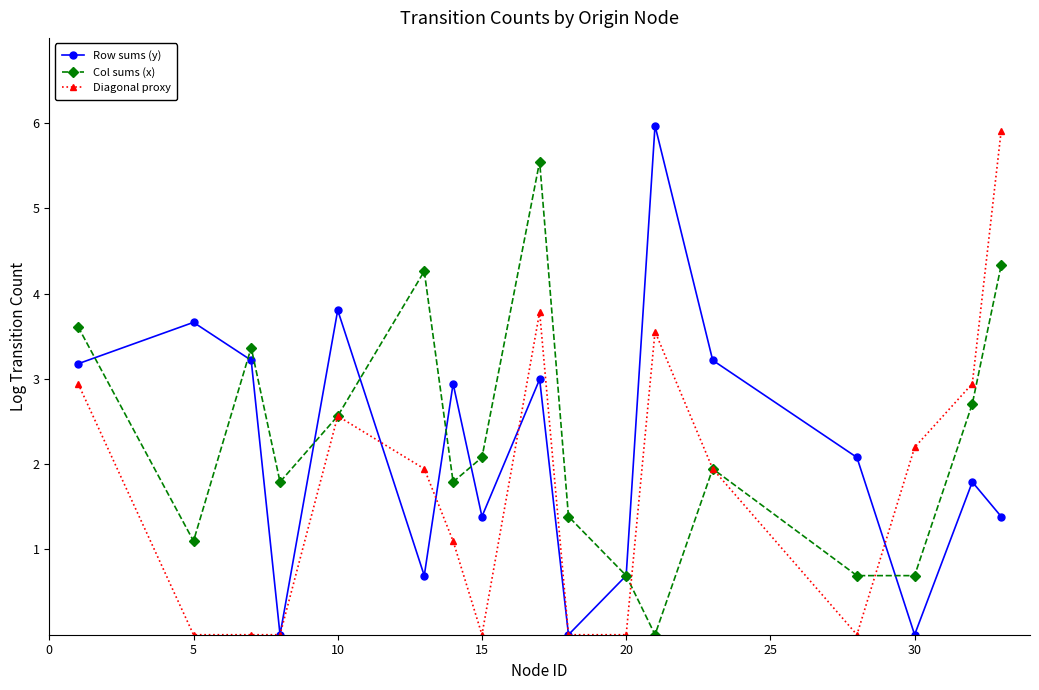

What is the maximum value for Diagonal proxy?

5.9